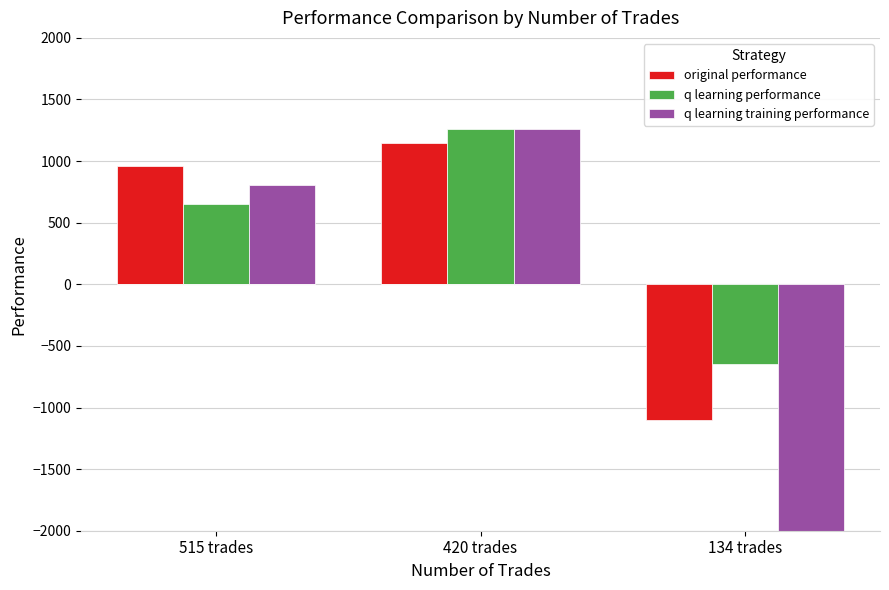

What is the label of the 2nd bar from the left?

420 trades